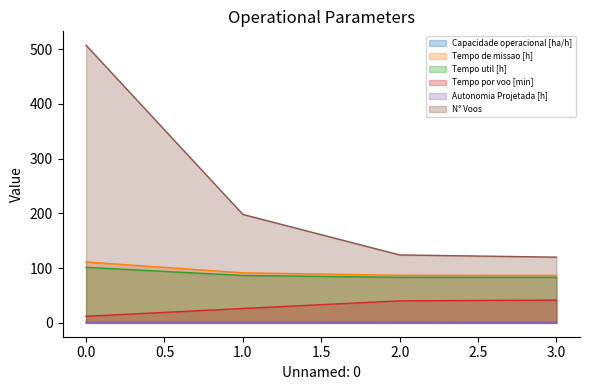

What is the difference between the maximum and minimum values in the Tempo por voo [min] series?

29.5